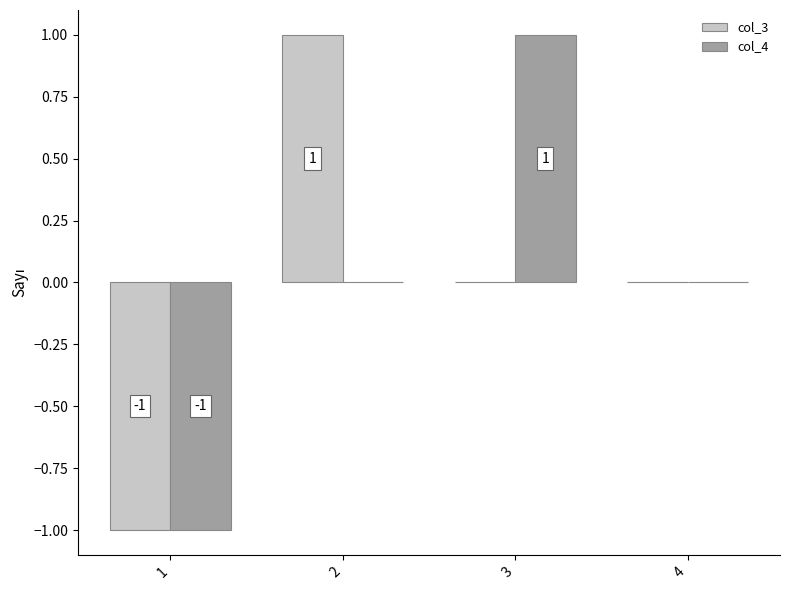

The value of col_3 at 4 is 1. True or false?

False